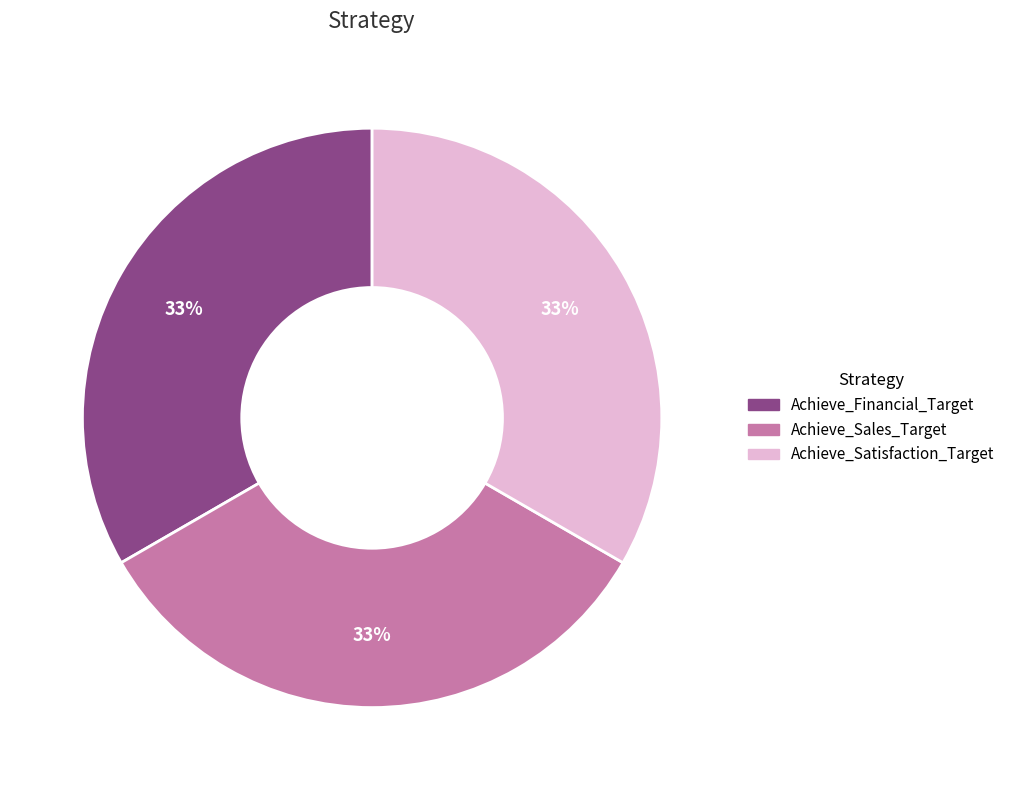

Combined, do Achieve_Financial_Target and Achieve_Sales_Target account for over 50%?

Yes